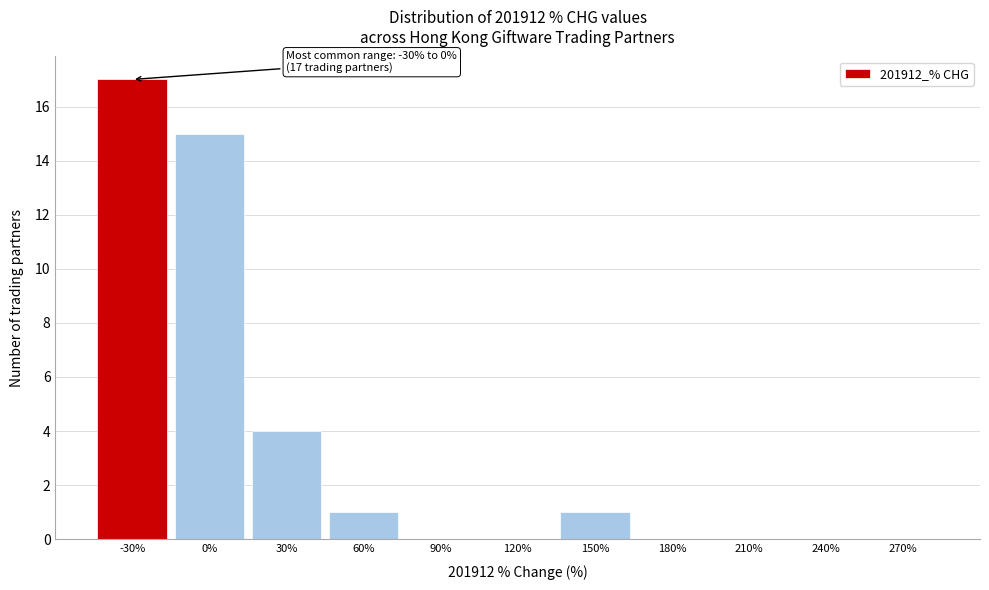

Reading right to left, extract all data points from this chart.

270%=0	240%=0	210%=0	180%=0	150%=1	120%=0	90%=0	60%=1	30%=4	0%=15	-30%=17